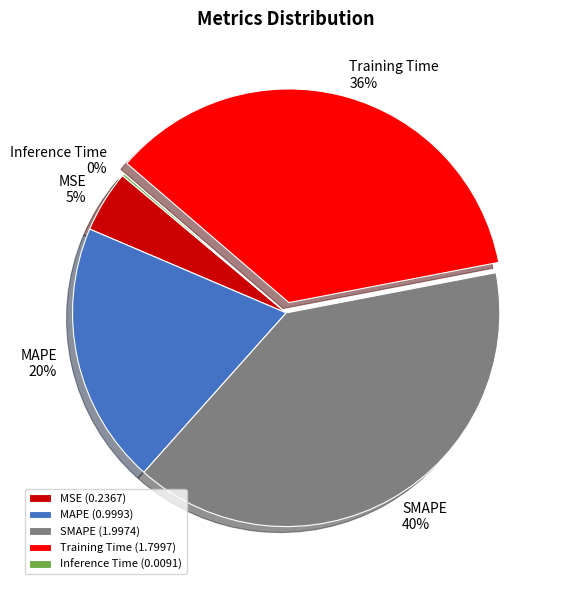

What is the largest slice in the pie chart?

SMAPE